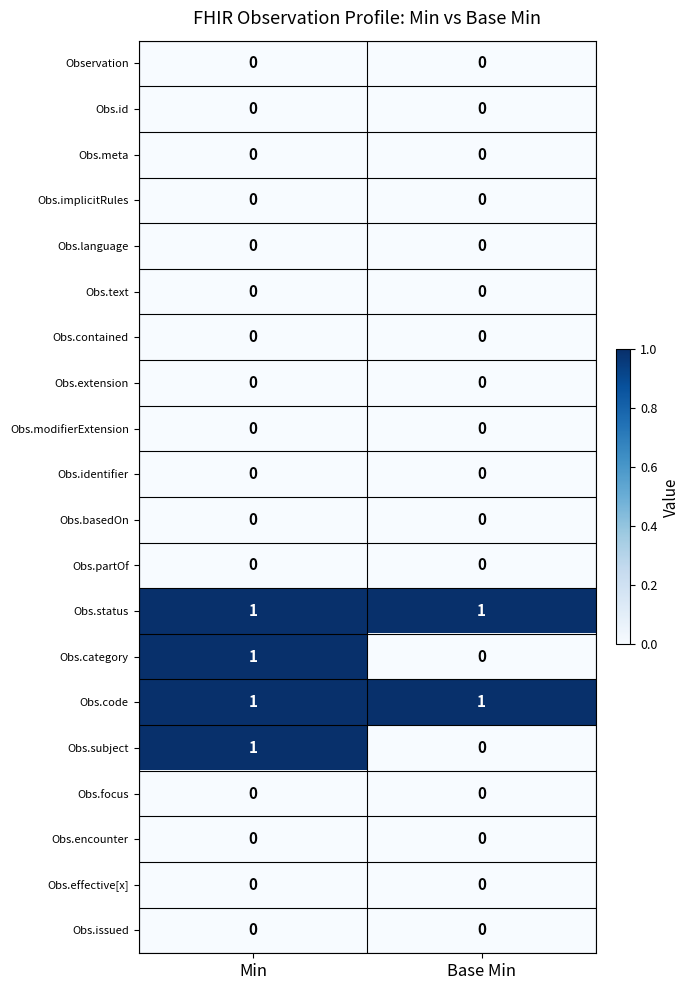

At which category is the sum across all series the highest?

Min